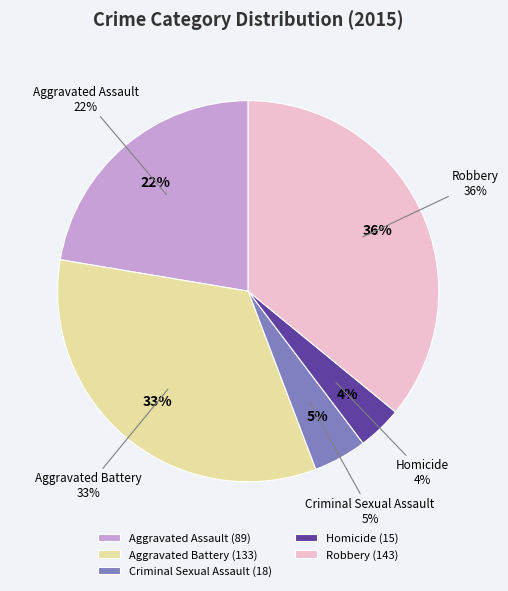

What is the smallest slice in the pie chart?

Homicide